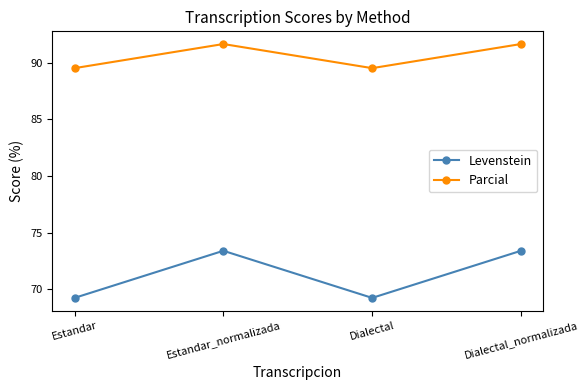

List the series in order of their overall mean, lowest first.

Levenstein, Parcial